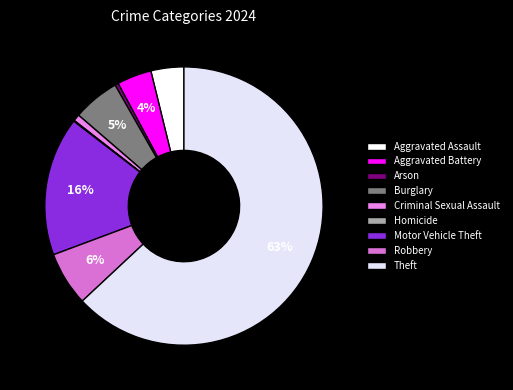

Does any single category account for the majority?

Yes